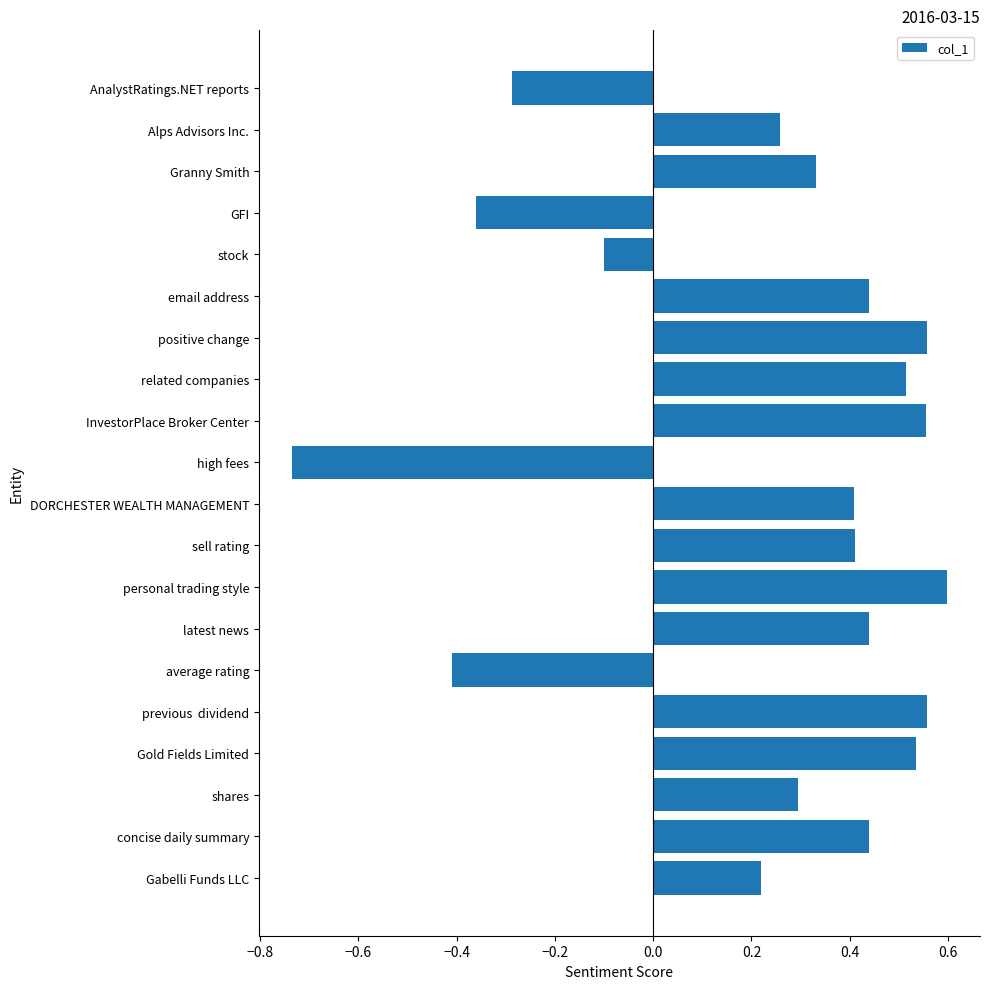

What is the label of the 5th bar from the bottom?

previous  dividend